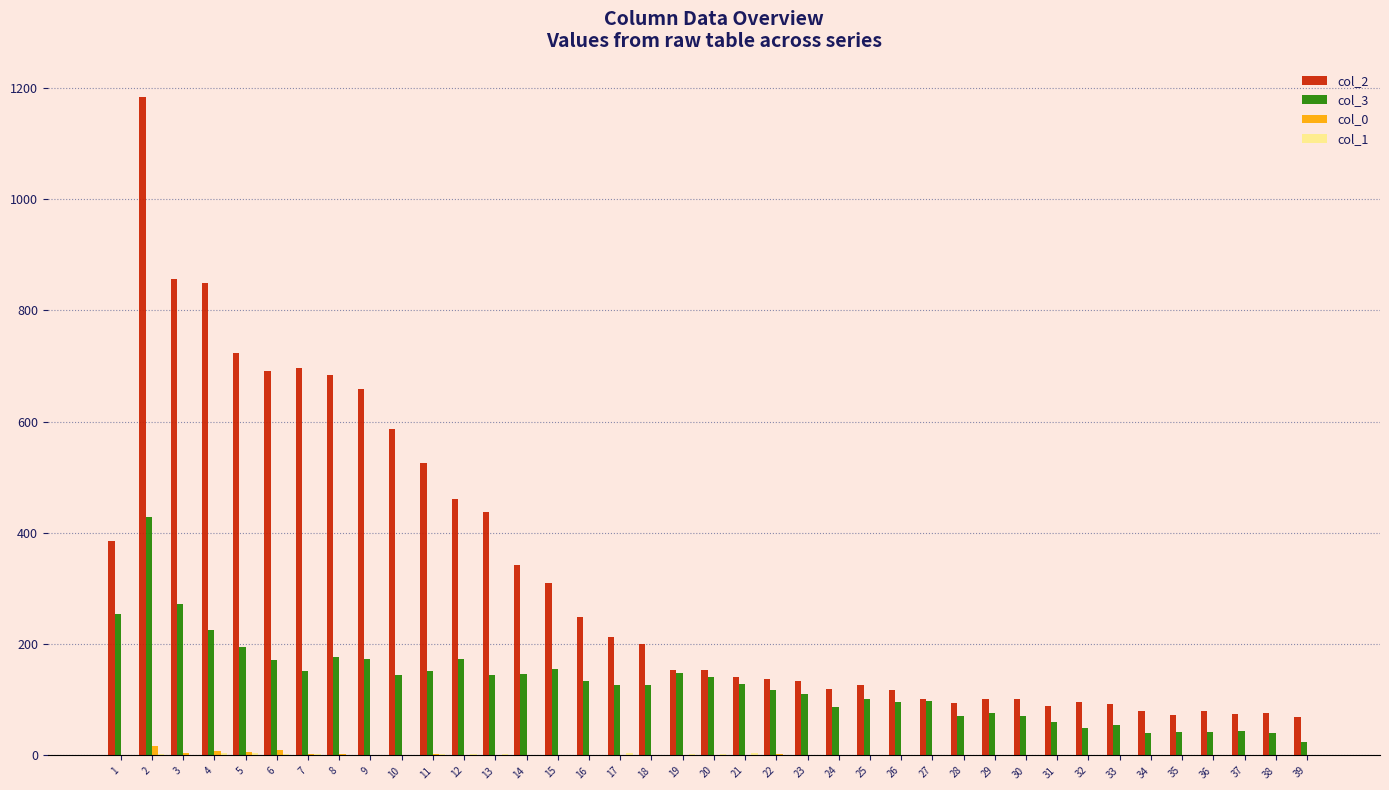

Is it true that col_3 equals 127 at 18?

True